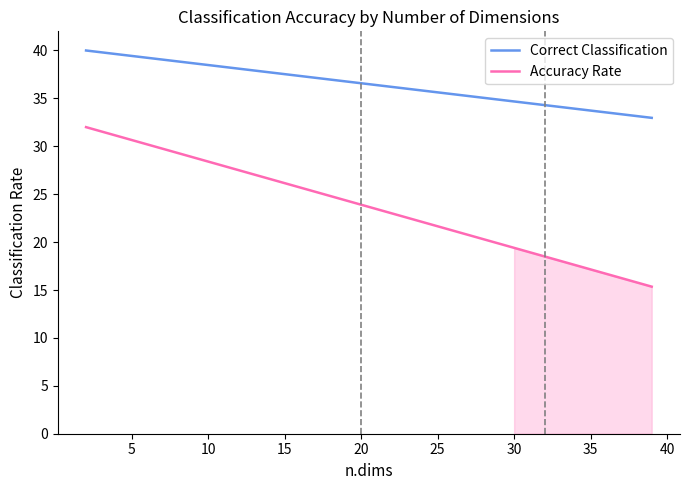

Is it true that Correct Classification equals 11.2 at 25?

False